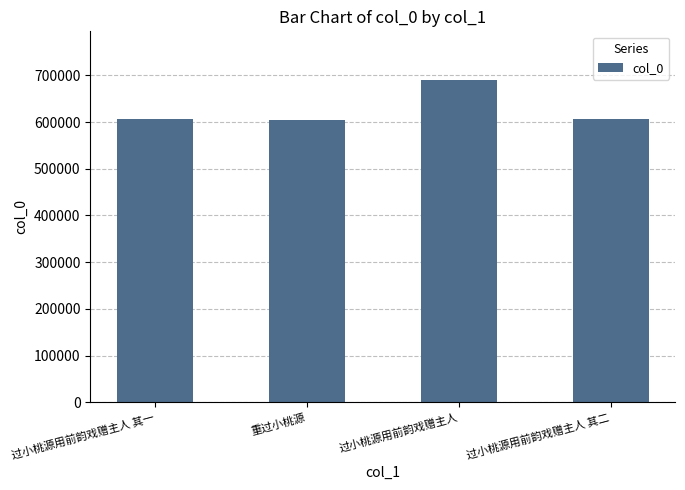

What is the value of the 2nd bar from the left?

604523